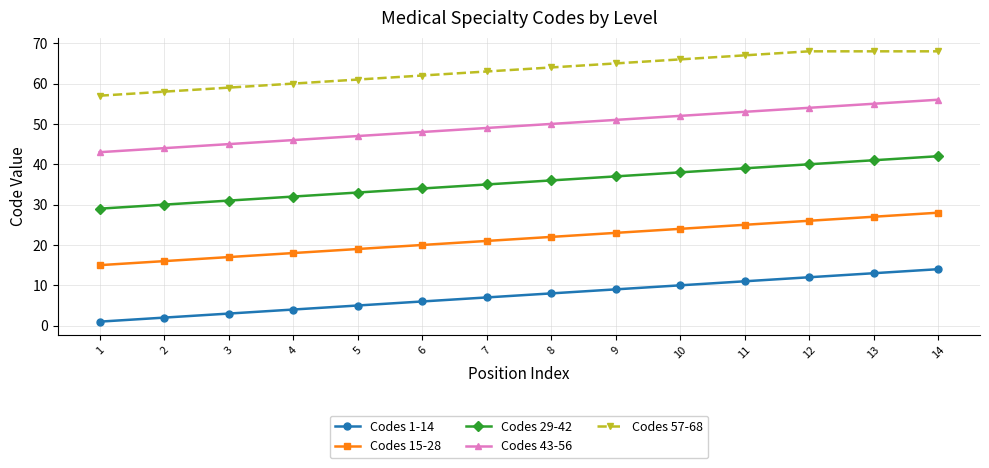

How many lines are shown in the chart?

5